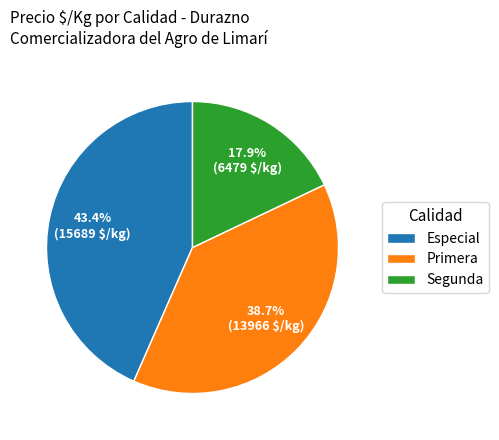

What portion of the pie excludes Segunda?

82.1%